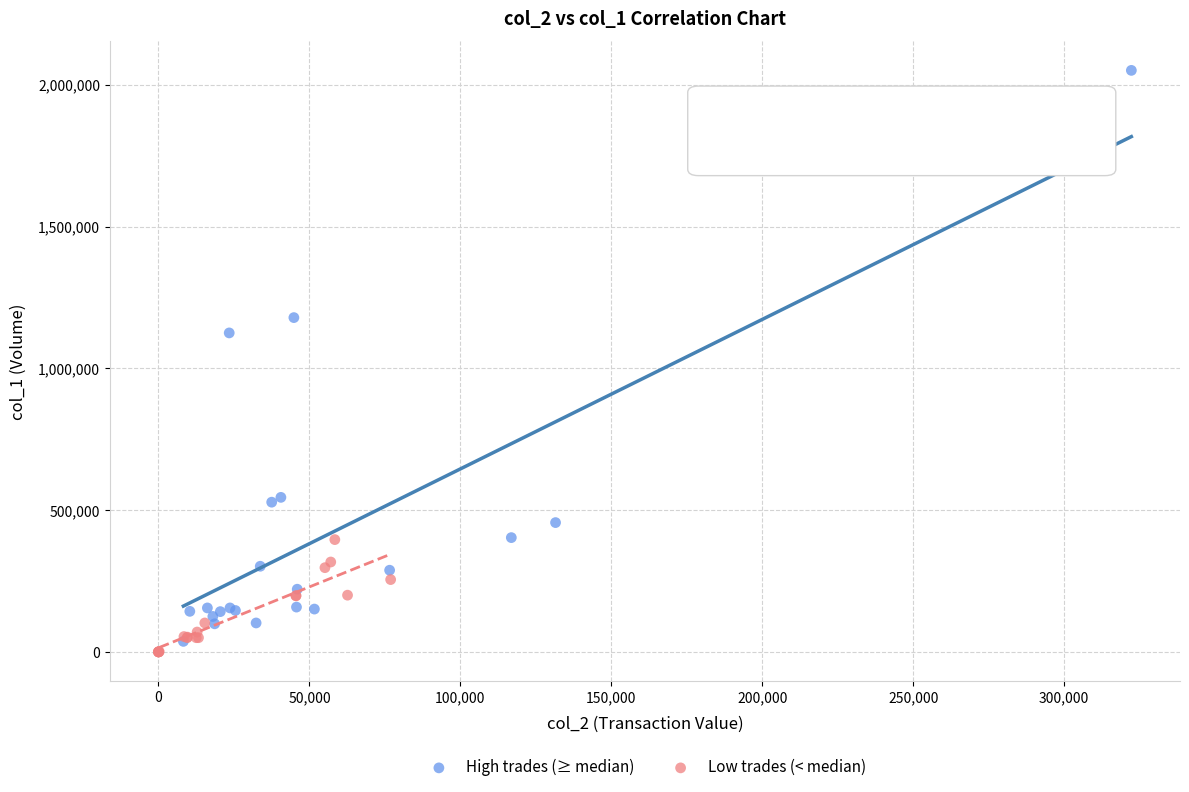

Which series contains the highest Y value?

High trades (≥ median)